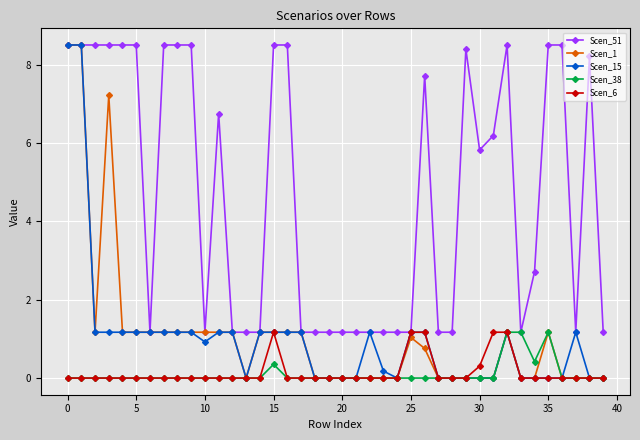

What is the value of the Scen_1 point at the 4th from the left?

7.2